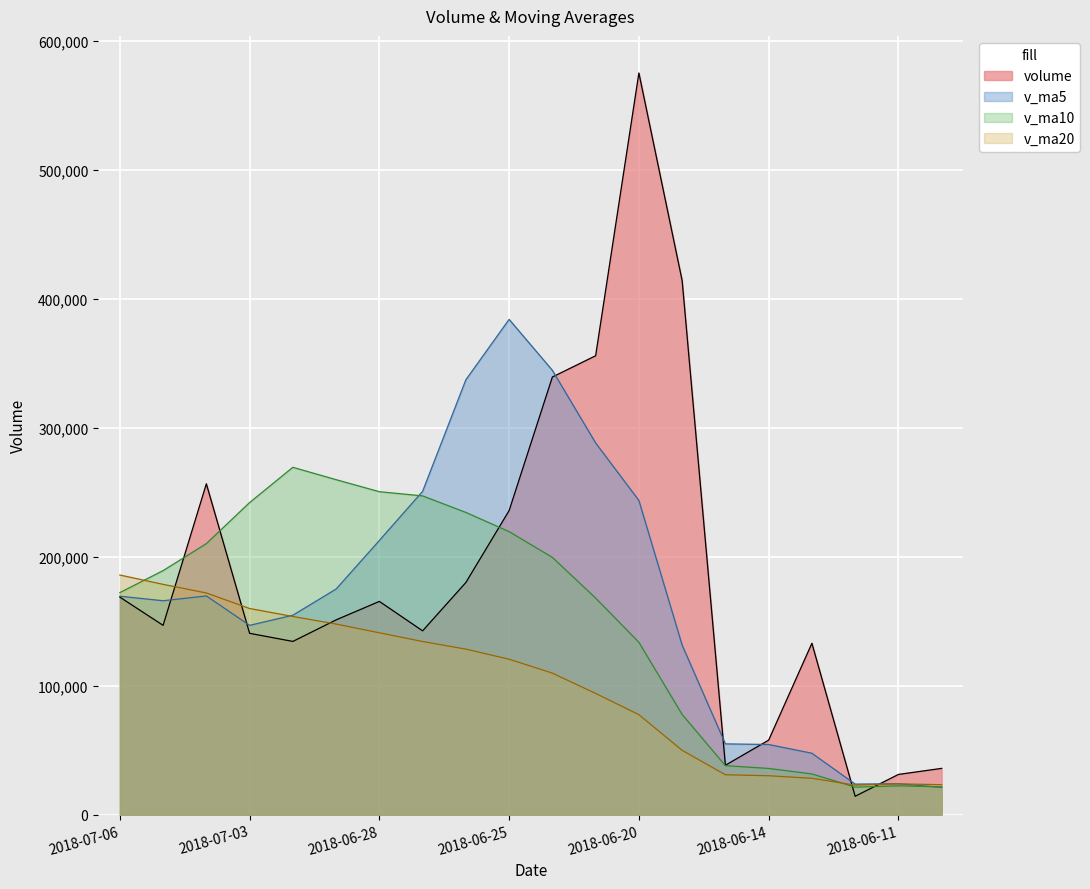

At which category does volume reach its first local valley?

2018-07-05